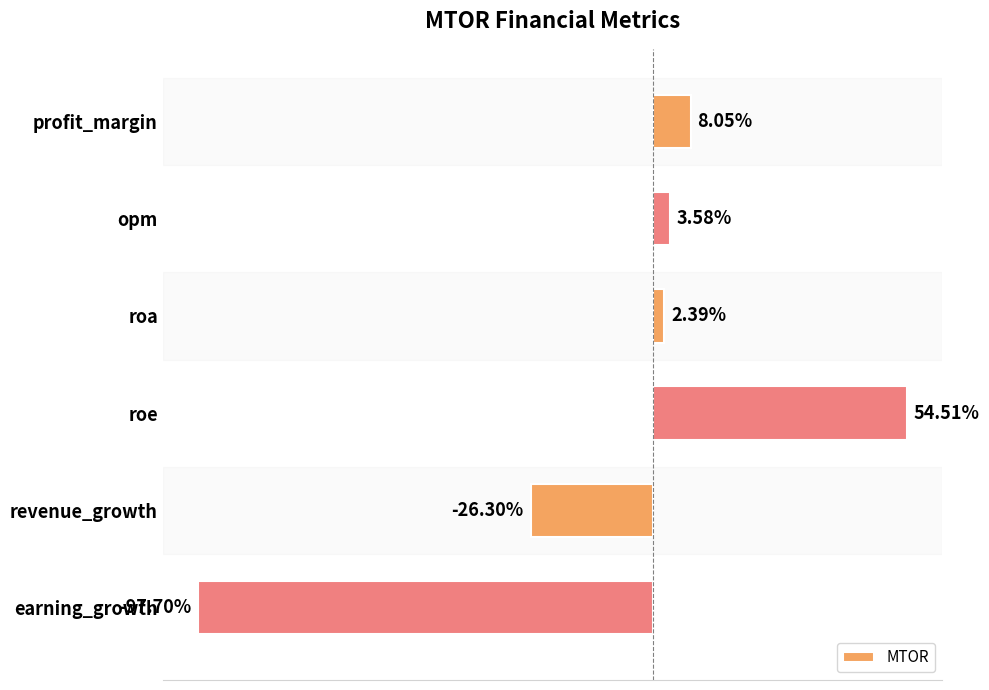

What is the label of the 4th bar from the bottom?

roa